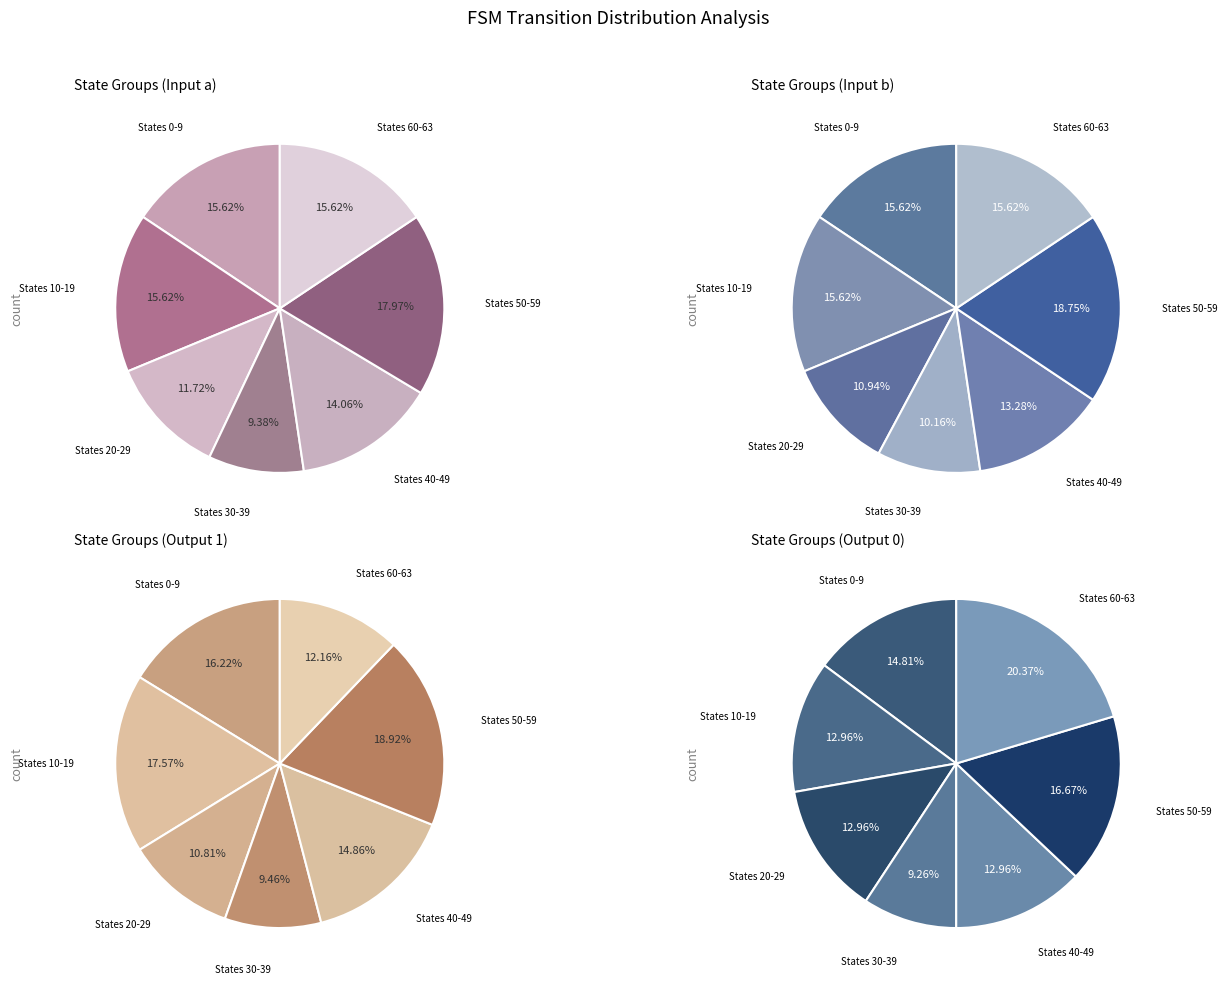

Between 26 and 20, which is larger?

26